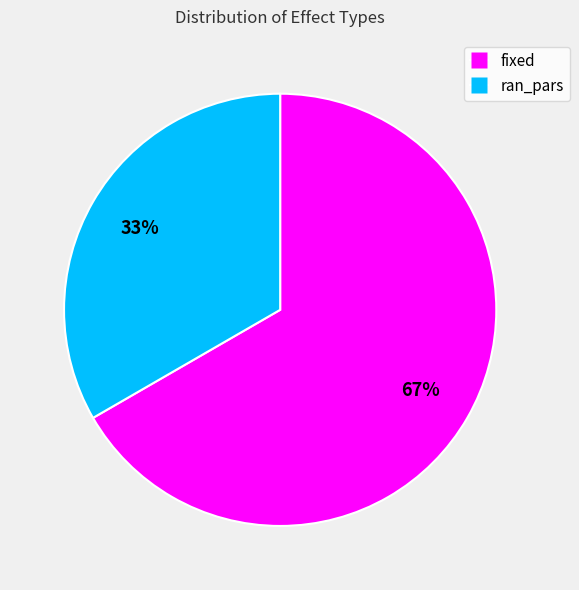

Combined, do ran_pars and fixed account for over 50%?

Yes